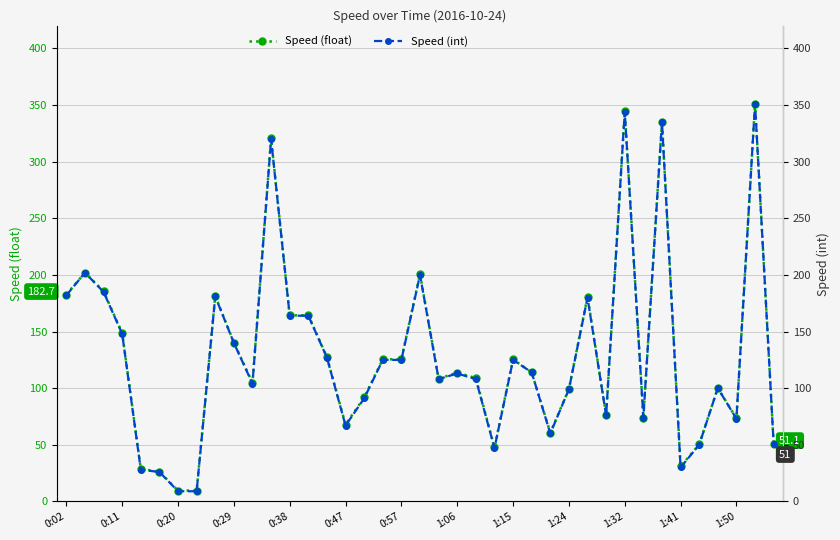

Which series has the largest total across all categories?

Speed (float)